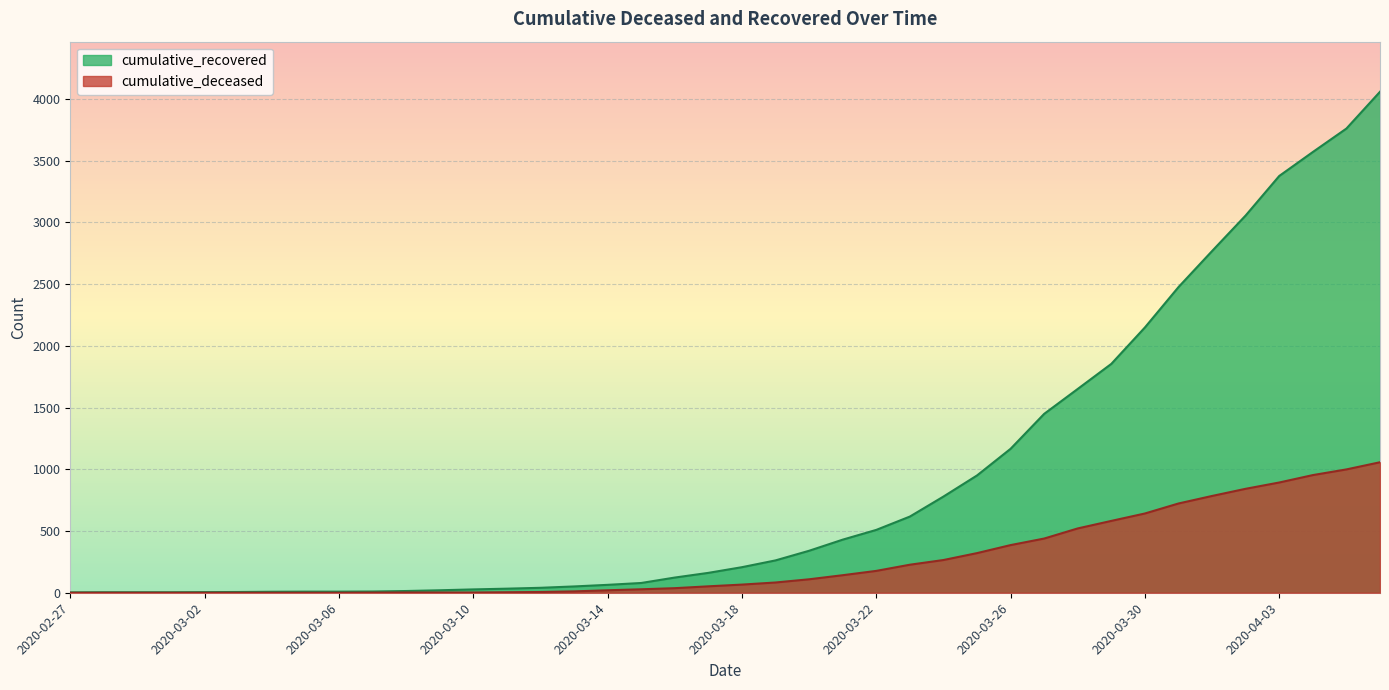

How many values in the cumulative_recovered series exceed 207?

19